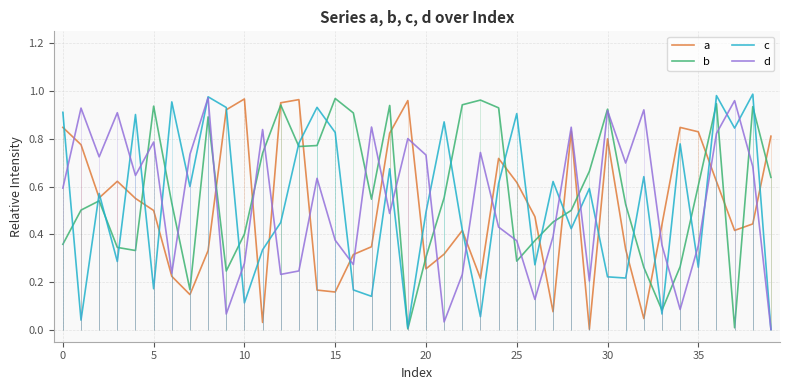

True or false: a has a value of 0.4 at 20.

False